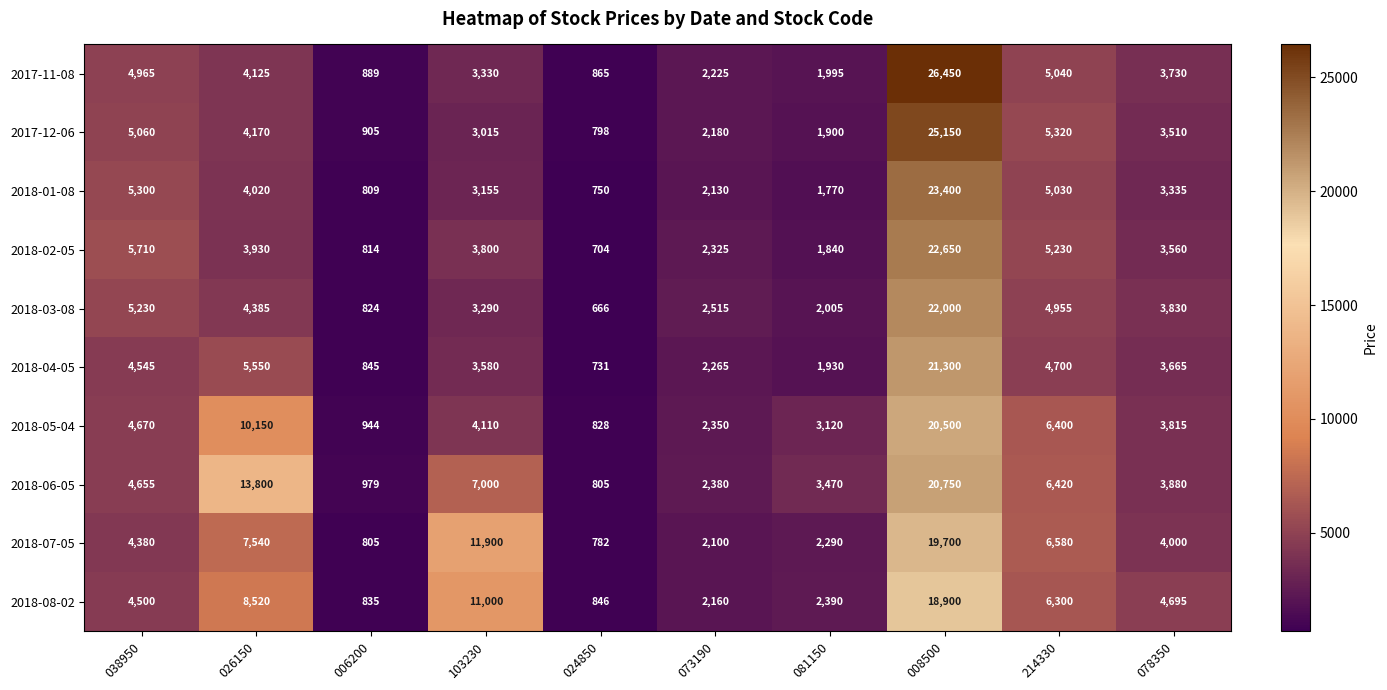

Which series has the largest range (max minus min)?

2017-11-08